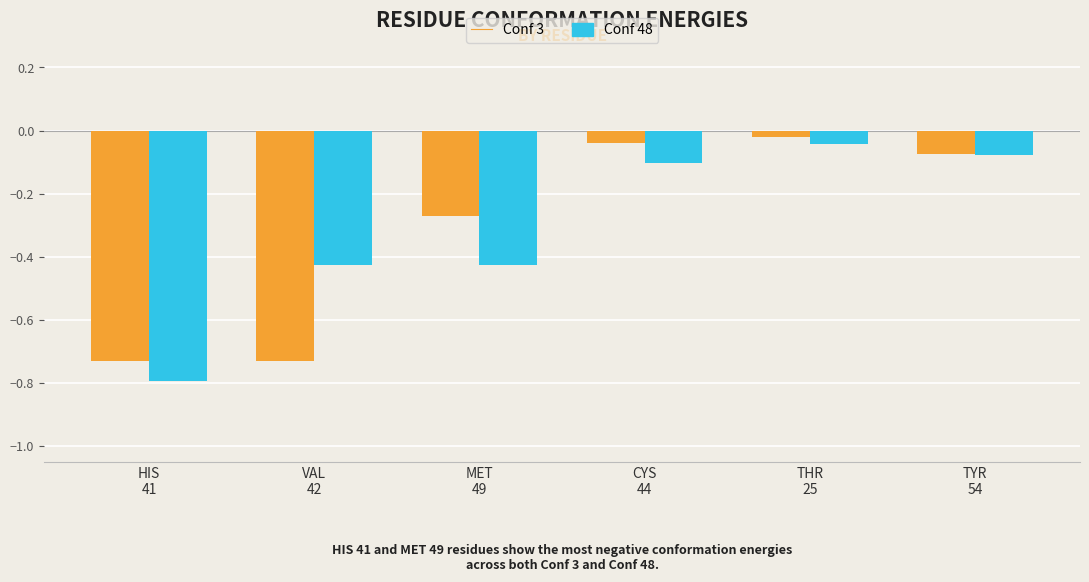

What is the difference between the maximum and minimum values in the Conf 3 series?

0.7